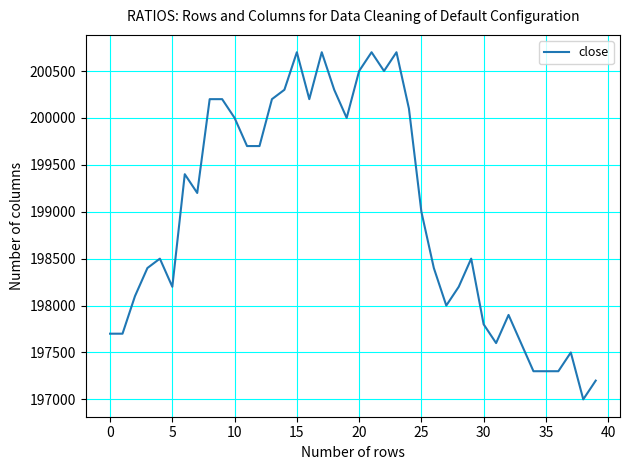

What is the difference between the maximum and minimum values?

3700